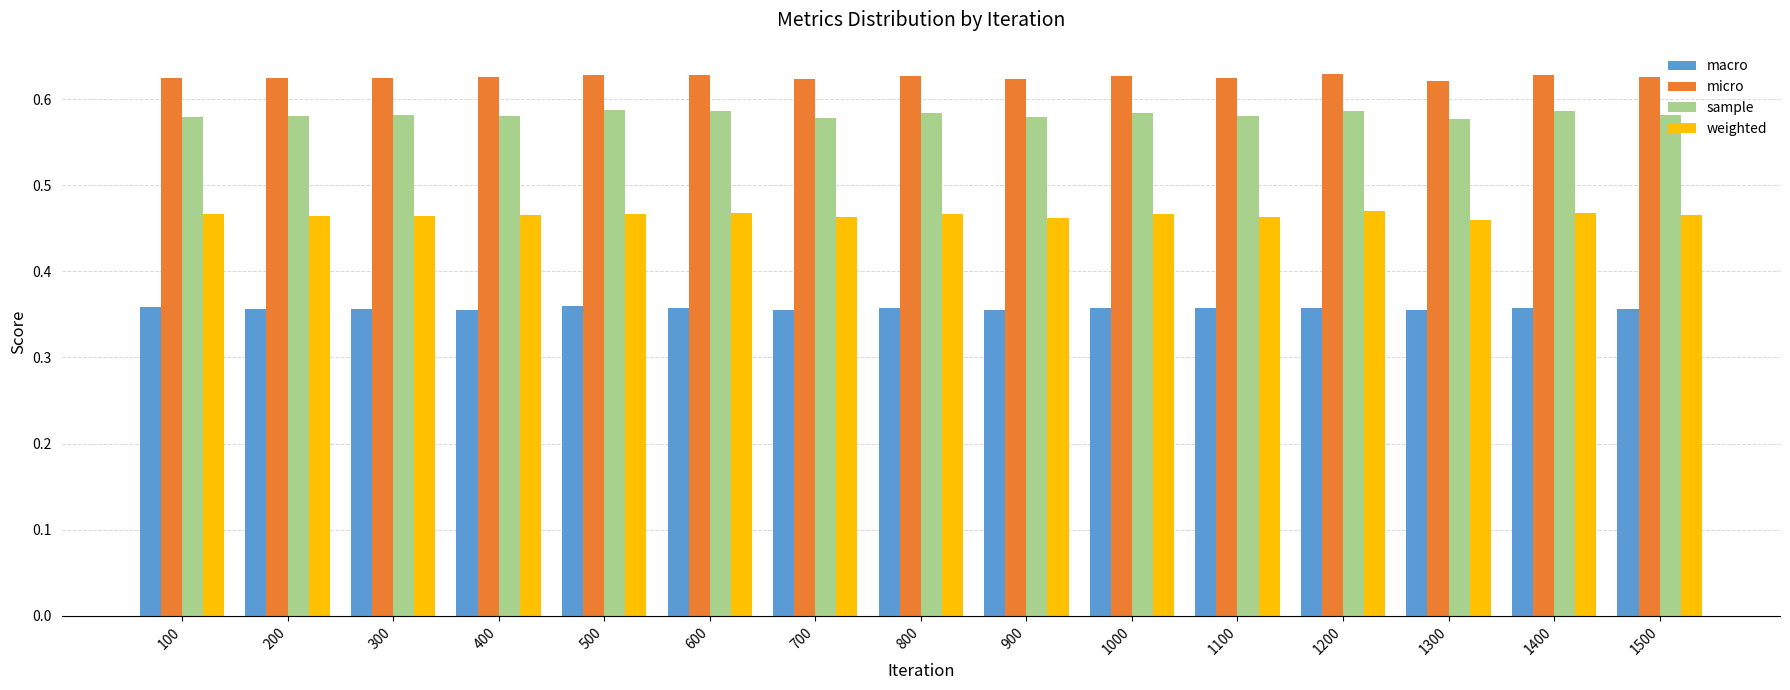

Is the value of macro at 700 greater than the value of sample at 1000?

No